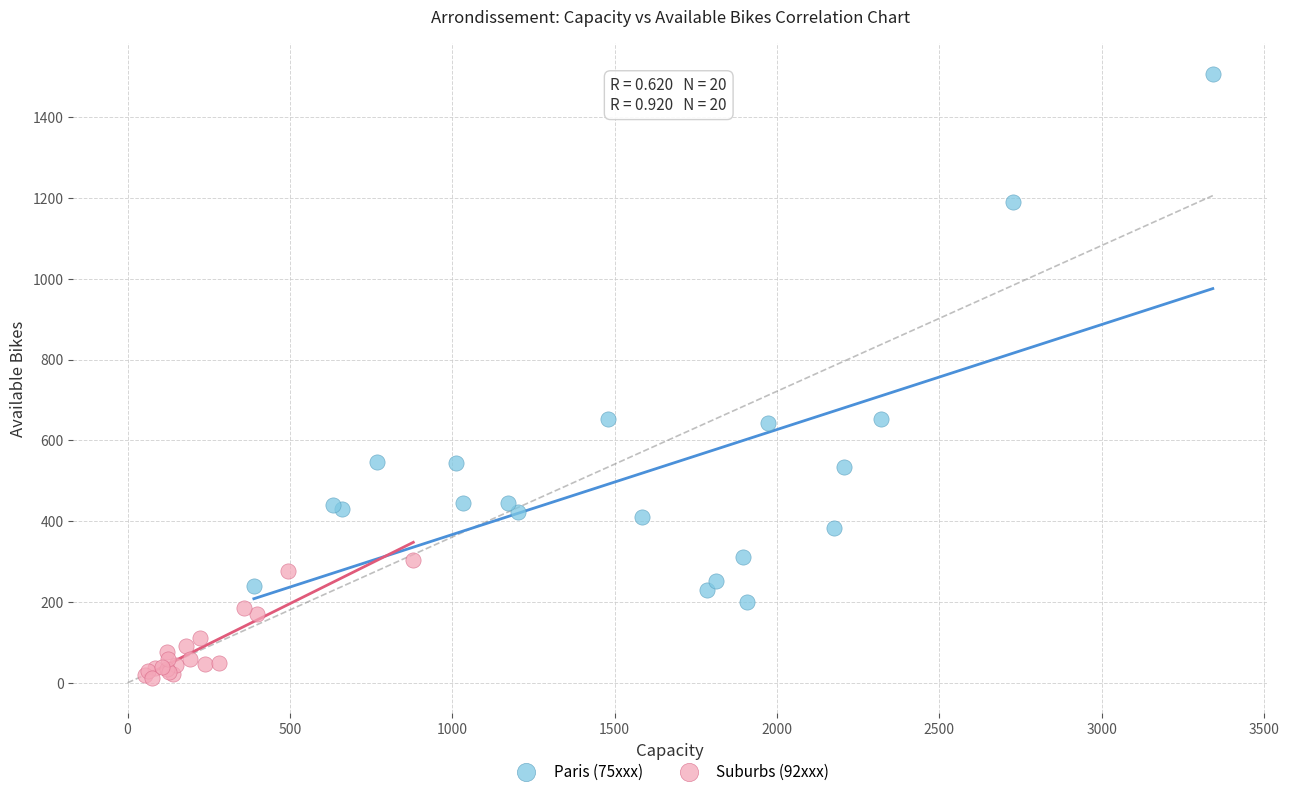

Which series reaches the minimum Y coordinate?

Suburbs (92xxx)